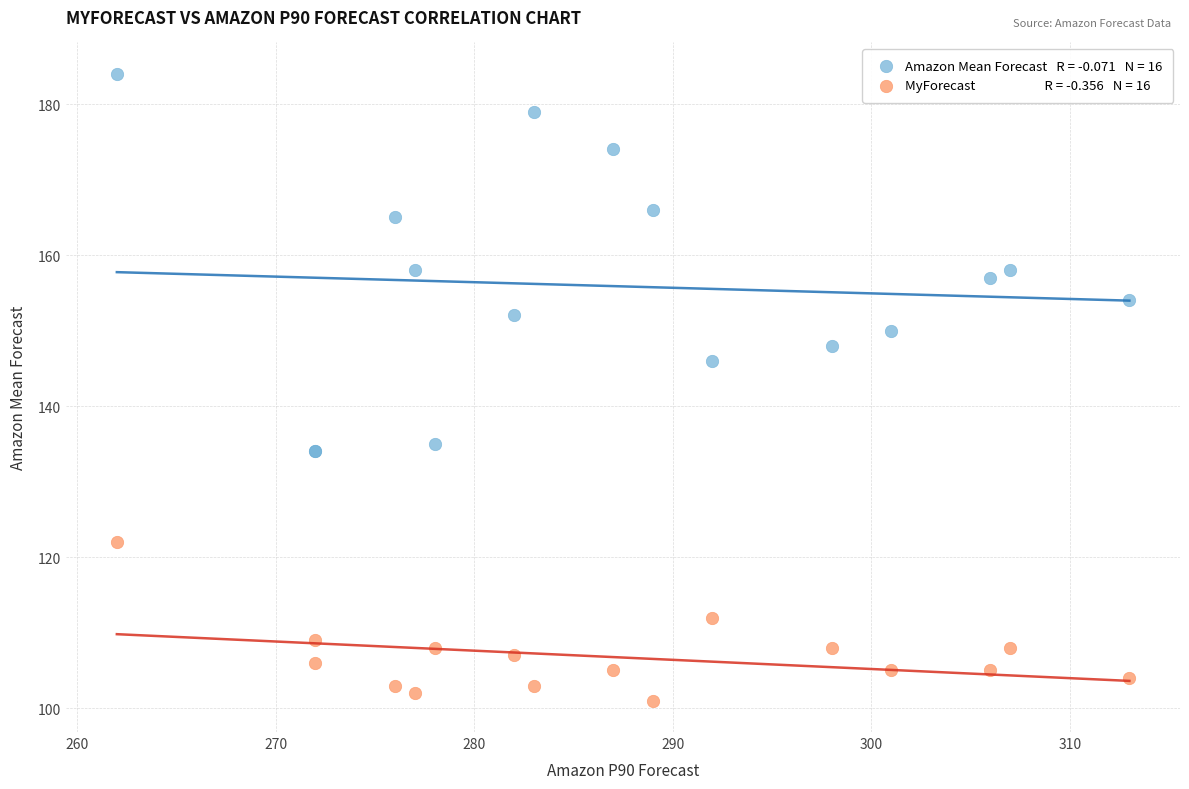

Across all series, what Y value is closest to 142?

146